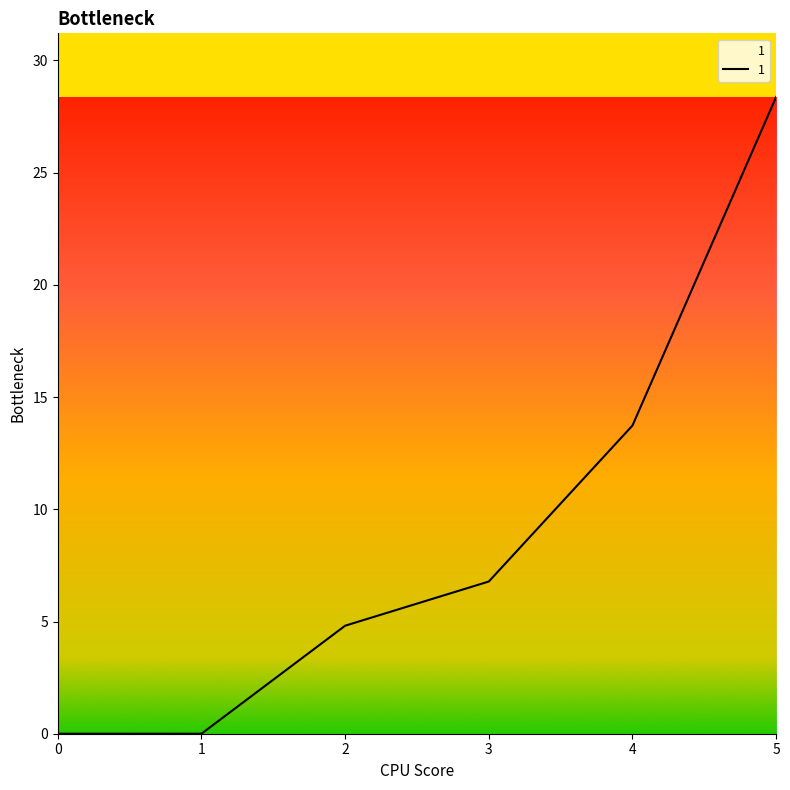

Count the number of data series in this chart.

1